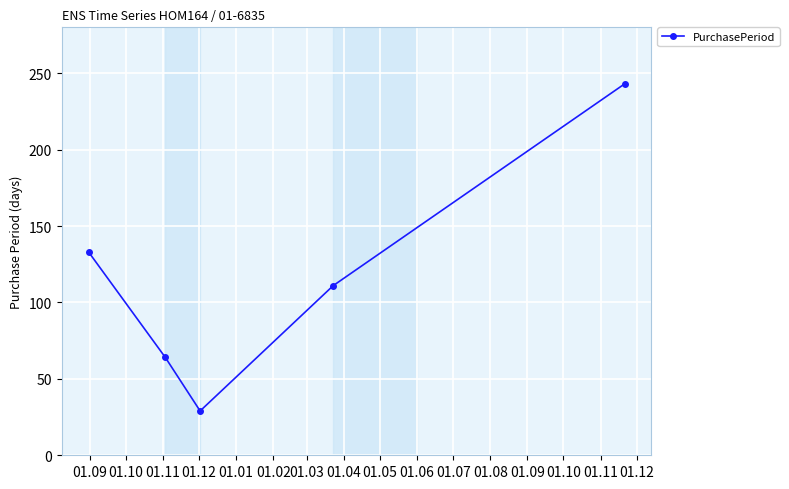

What is the sum of all values?

580